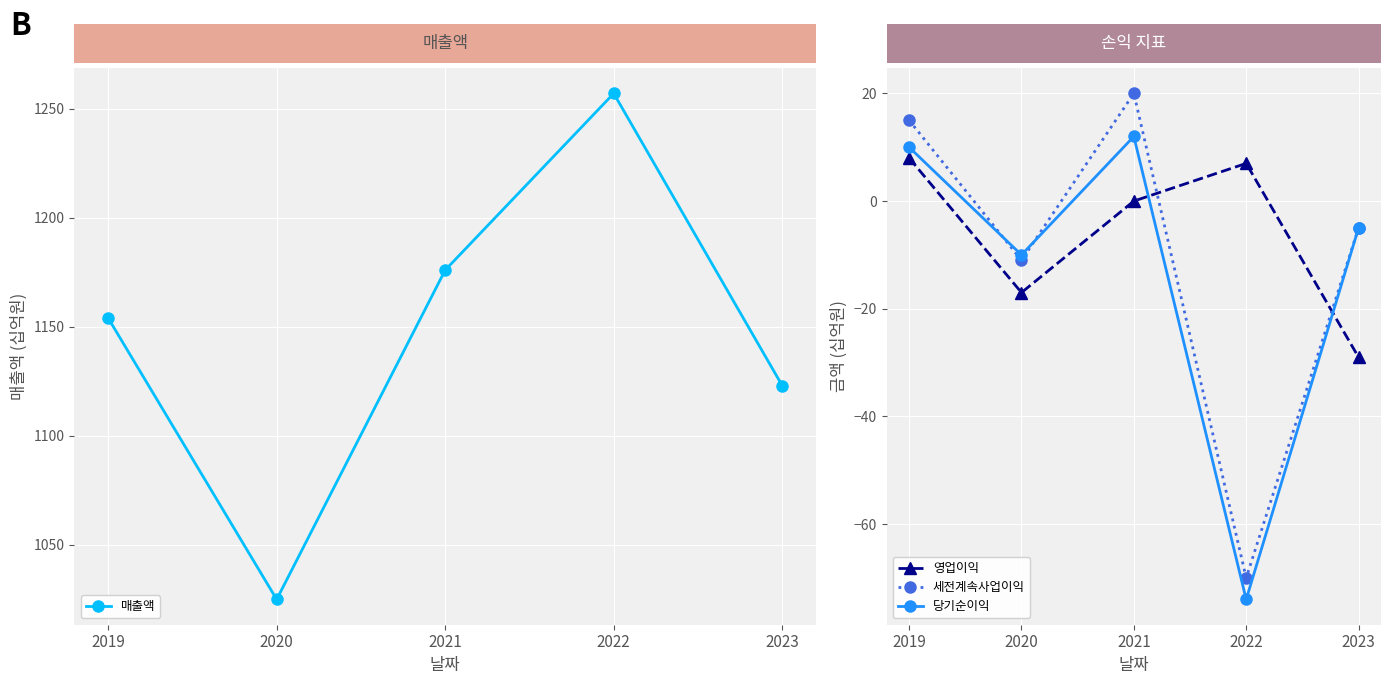

Where is the first local maximum for 매출액?

2022